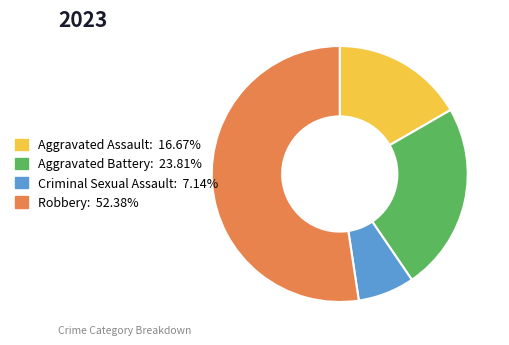

The Criminal Sexual Assault slice represents 1% of the pie. True or false?

False